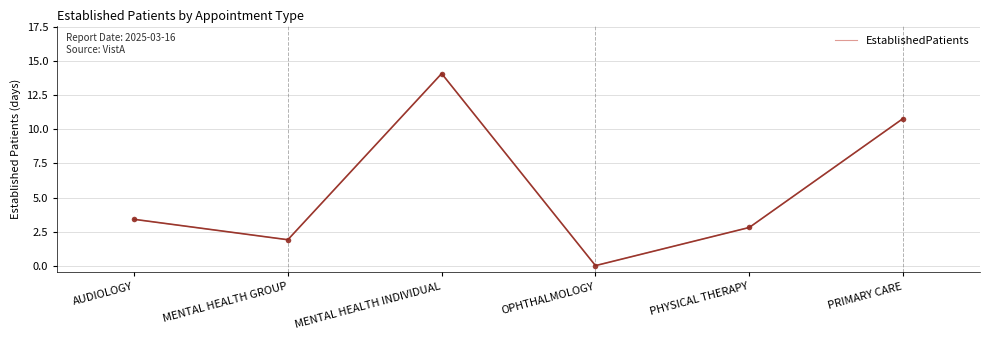

What is the change in value from PHYSICAL THERAPY to PRIMARY CARE?

+8.0